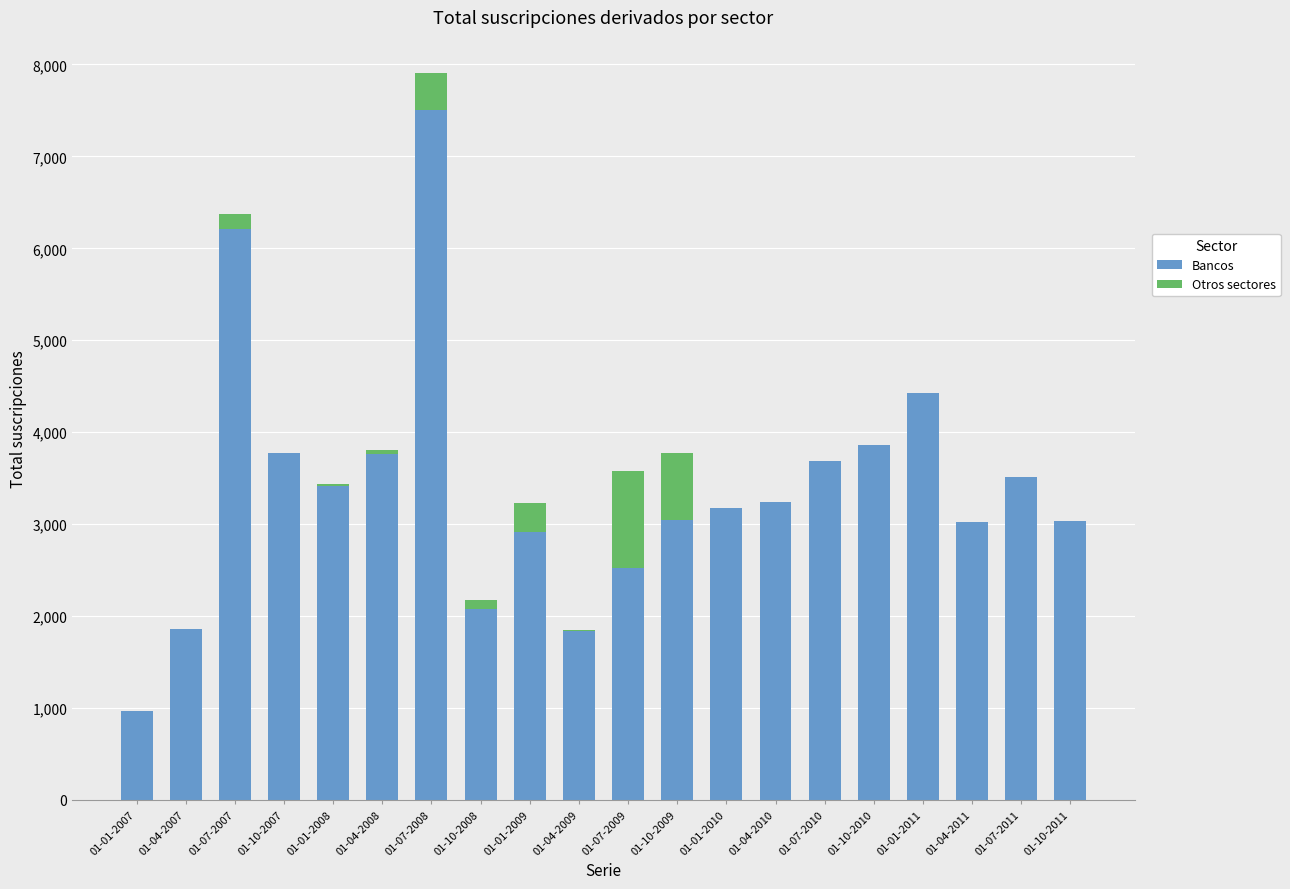

Where is Bancos nearest to the value 4238?

01-01-2011